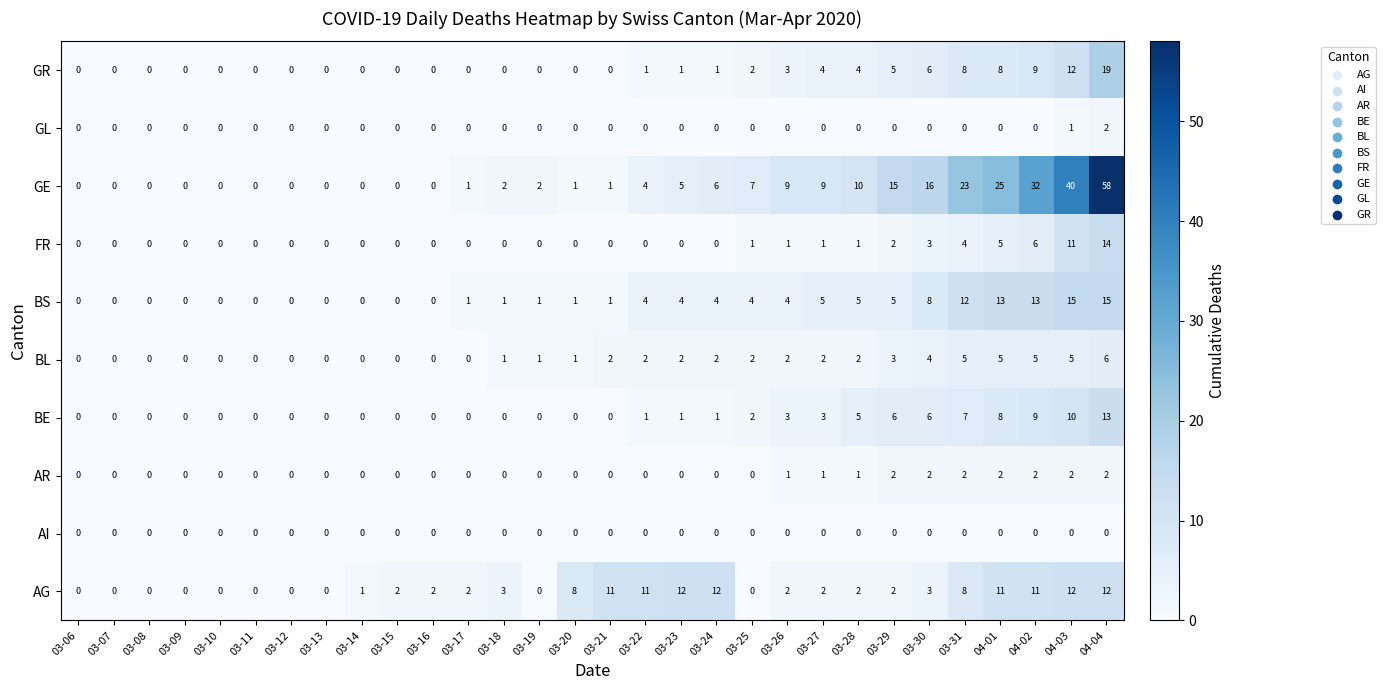

The GL series shows 0 at 03-13. True or false?

True